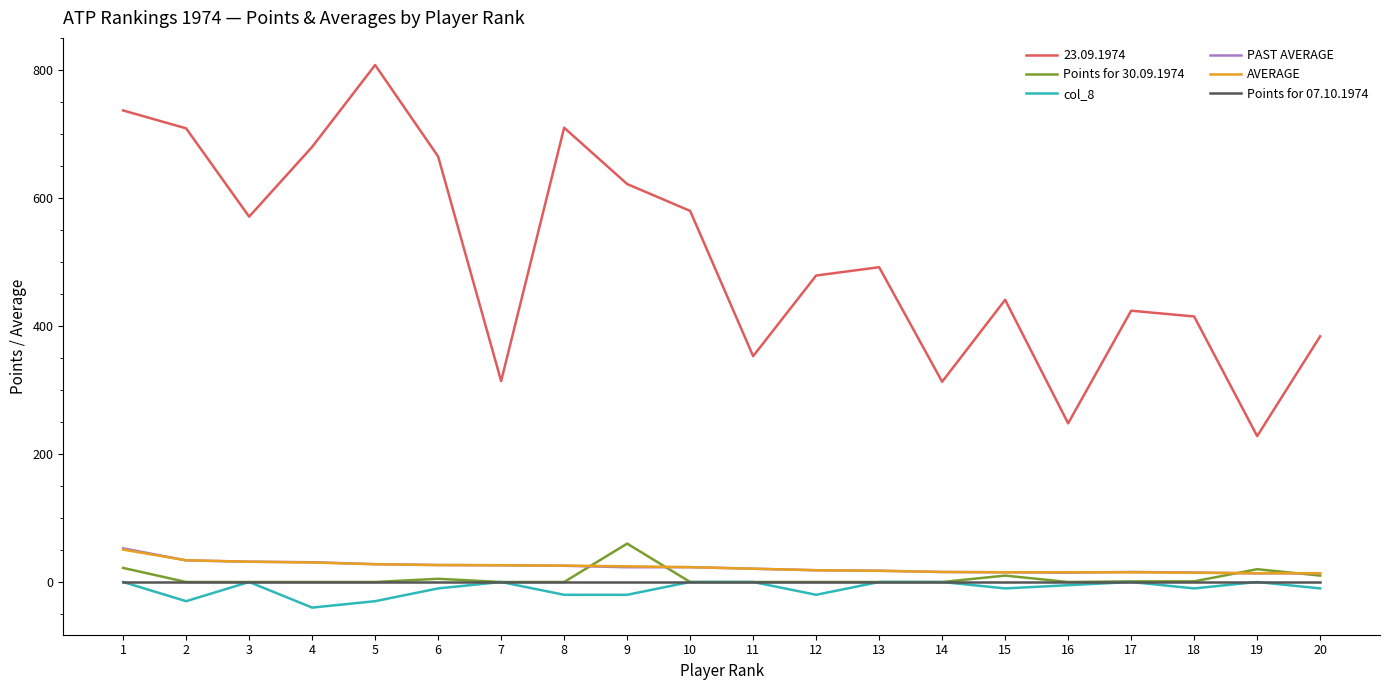

The value of col_8 at 16 is -5.0. True or false?

True